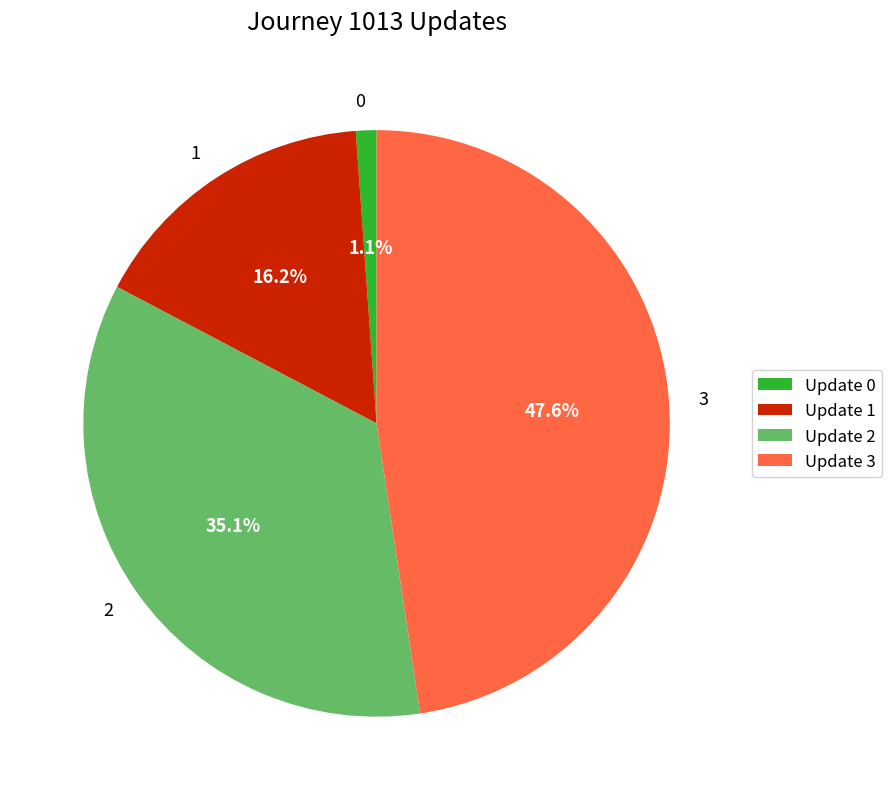

What is the largest slice in the pie chart?

3